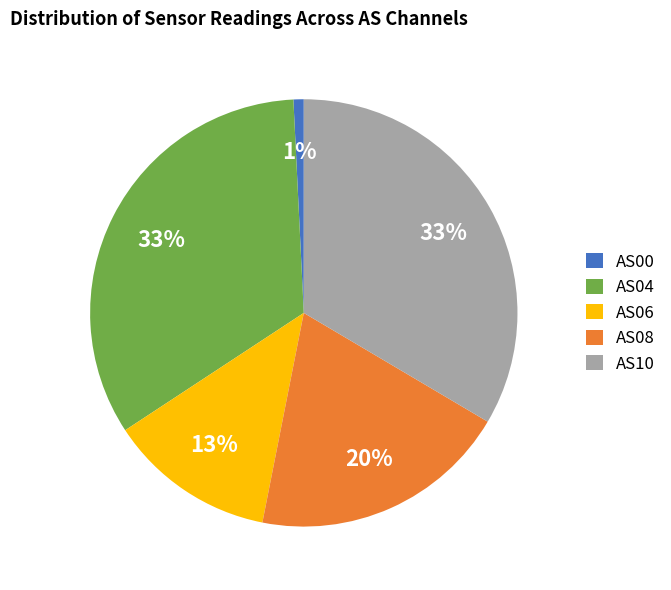

What is the smallest slice in the pie chart?

AS00